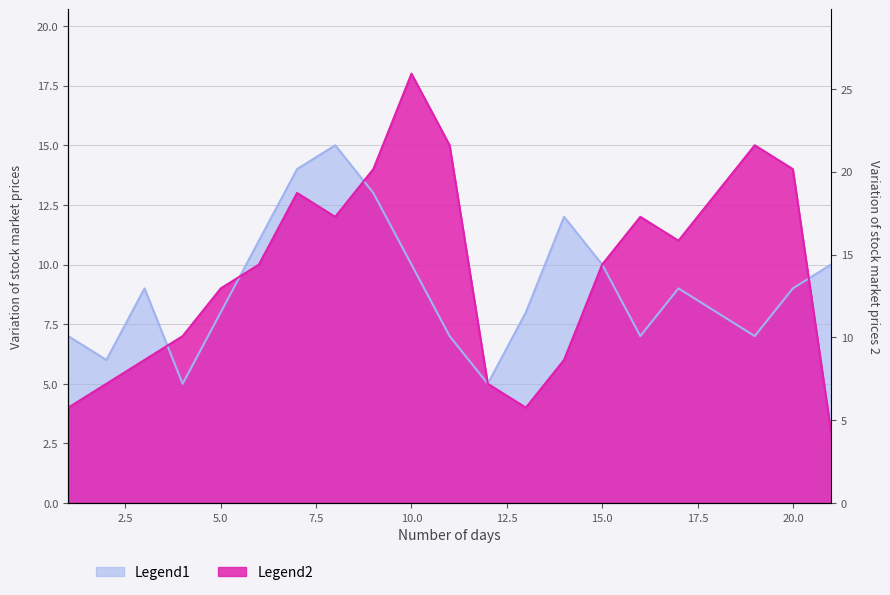

Where is the first local minimum for Legend2?

8